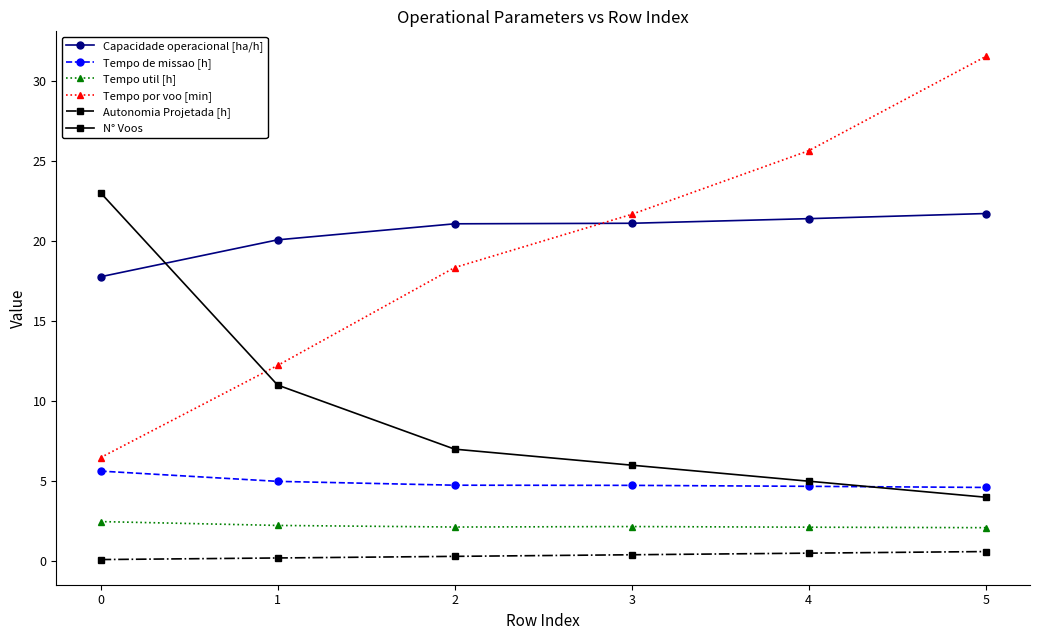

What is the difference between the second highest and second lowest values in the Capacidade operacional [ha/h] series?

1.3